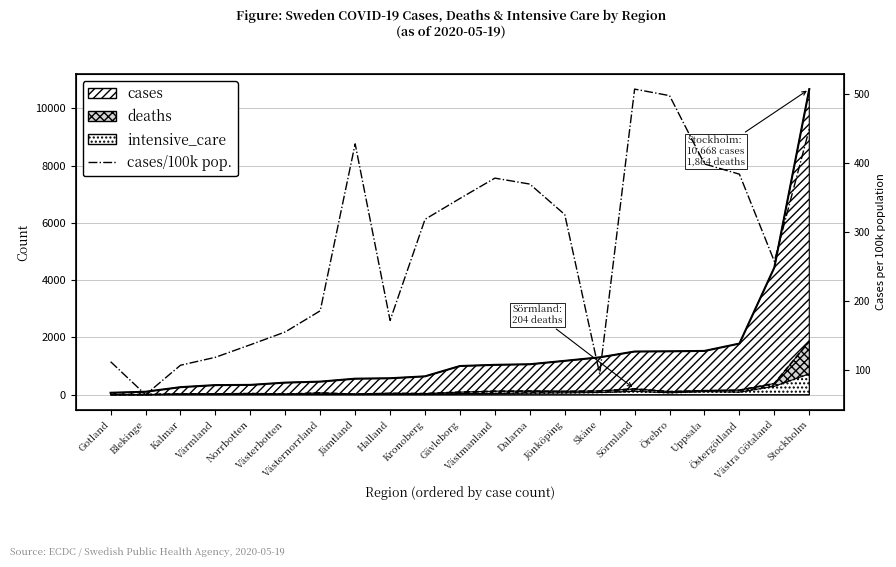

How many points are lower than both their immediate neighbors (excluding endpoints)?

4